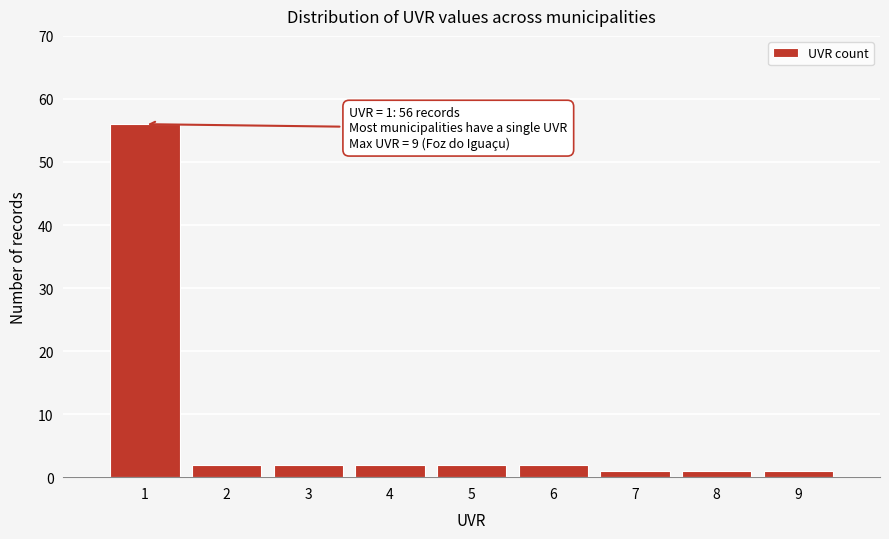

Reading left to right, what are all the values shown in this chart?

1=56	2=2	3=2	4=2	5=2	6=2	7=1	8=1	9=1